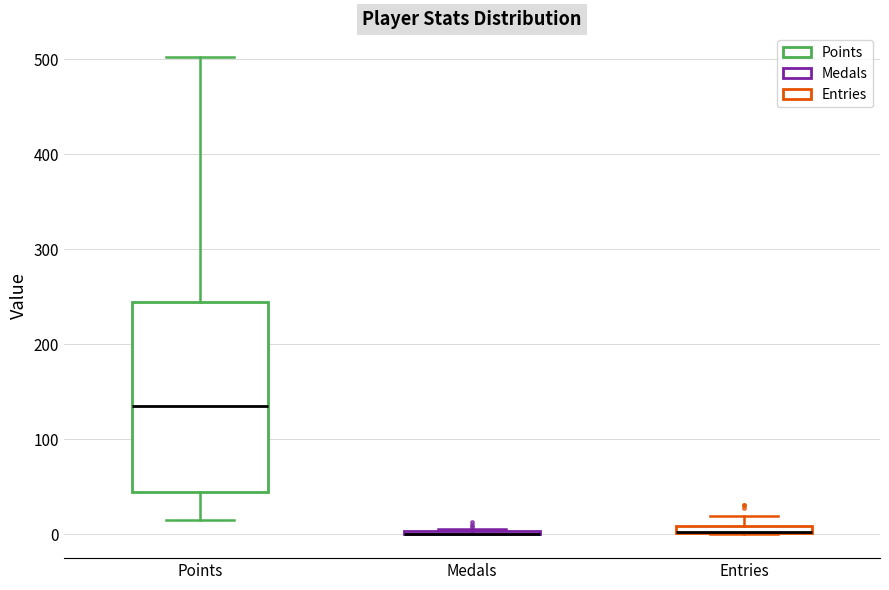

Which box is the tallest, from its lower edge to its upper edge?

Points